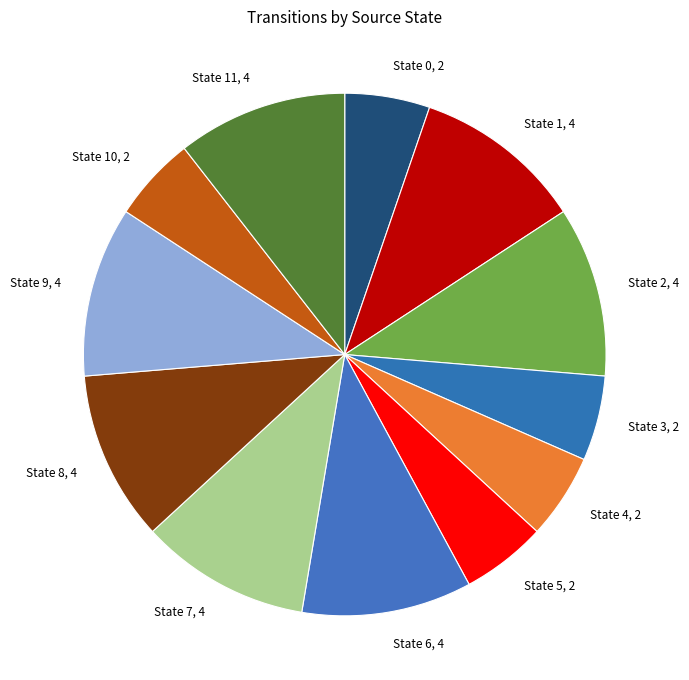

What is the ratio of the value at State 2, 4 to the value at State 0, 2?

2.0